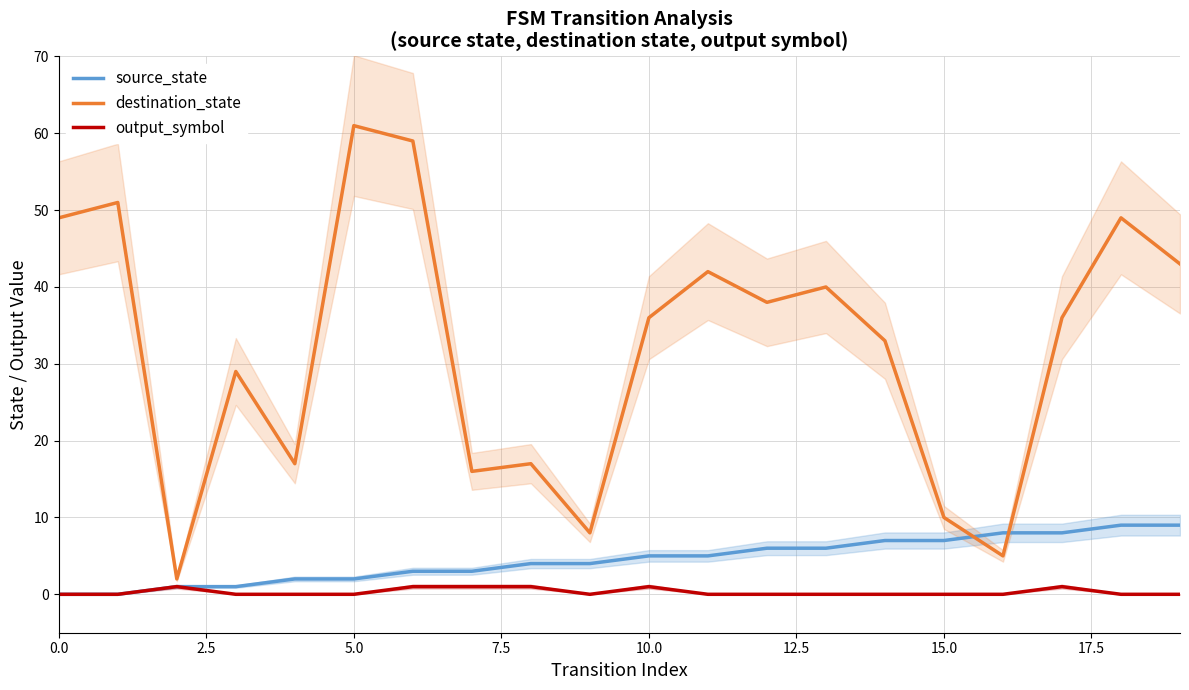

How many output_symbol values are between 0 and 1?

20